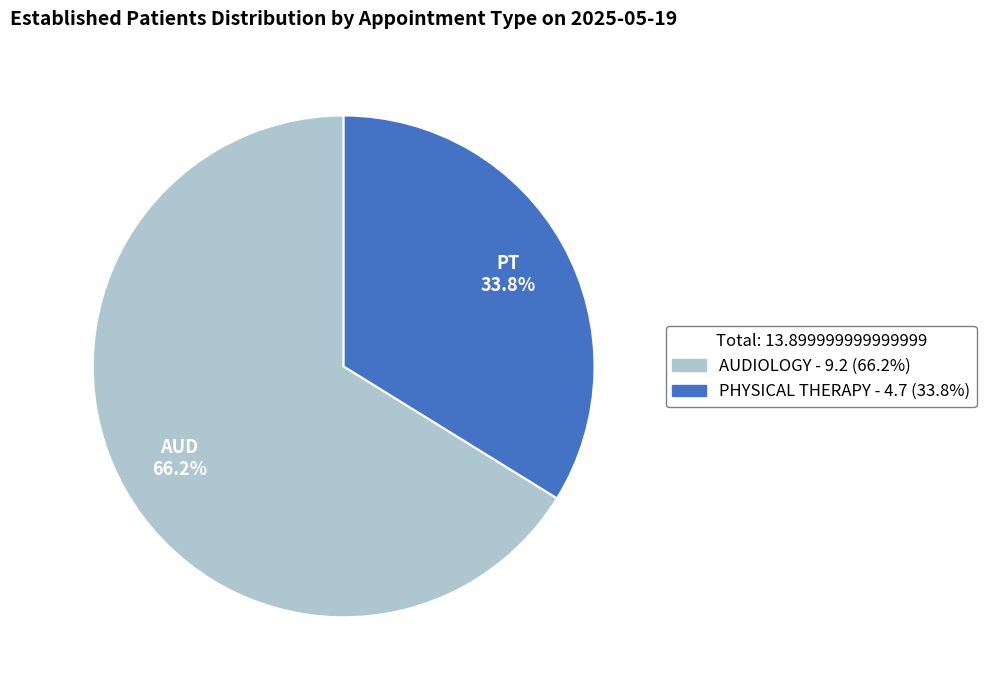

To the nearest percent, what is the average slice percentage?

50%